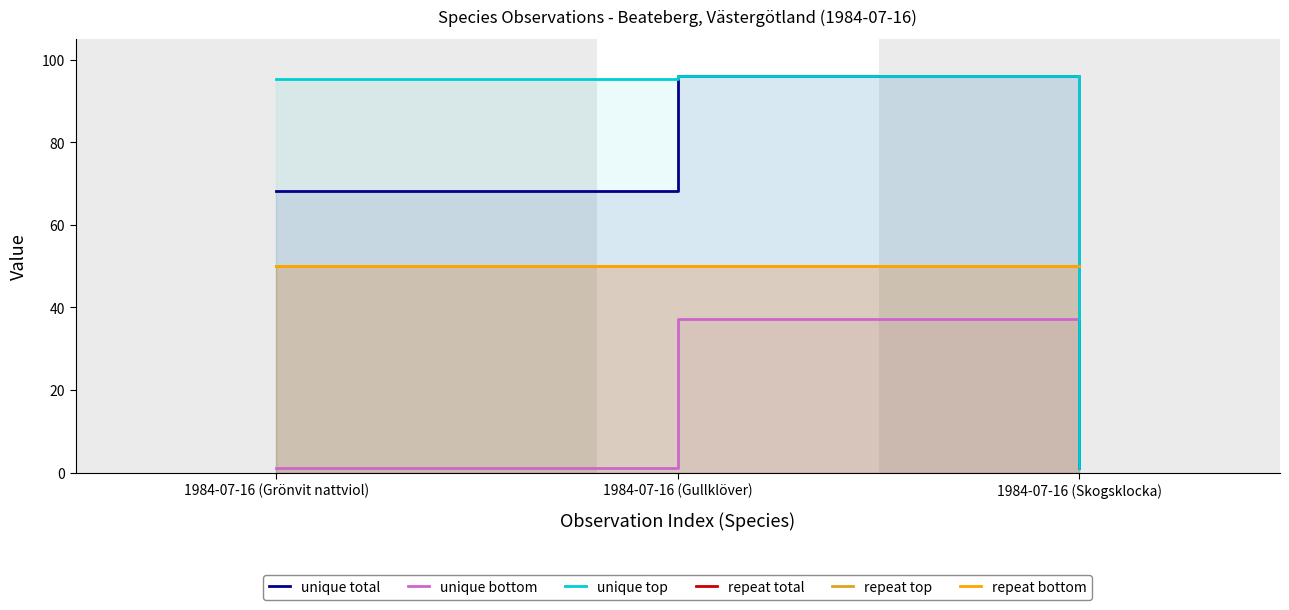

Does the chart display data point markers on the line(s)?

No